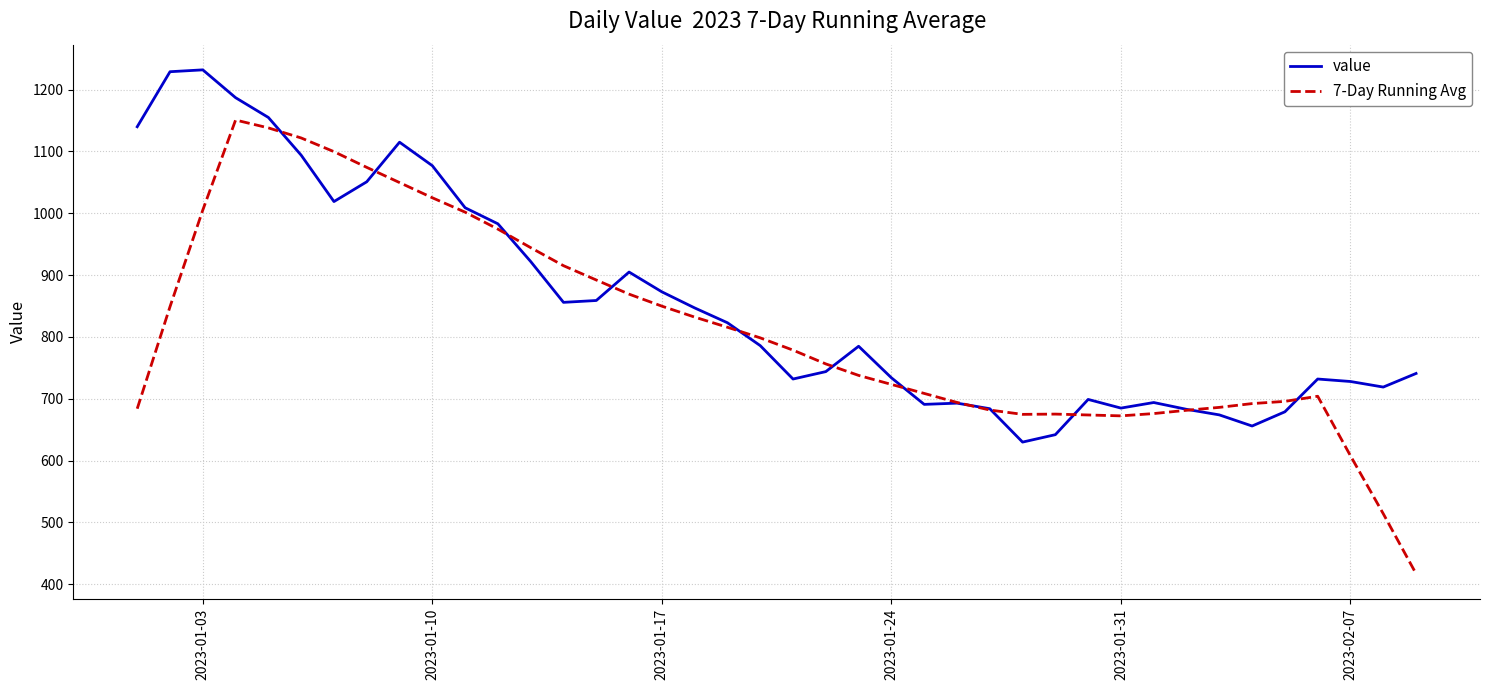

Which series ends up on top after the final intersection of 7-Day Running Avg and value?

value